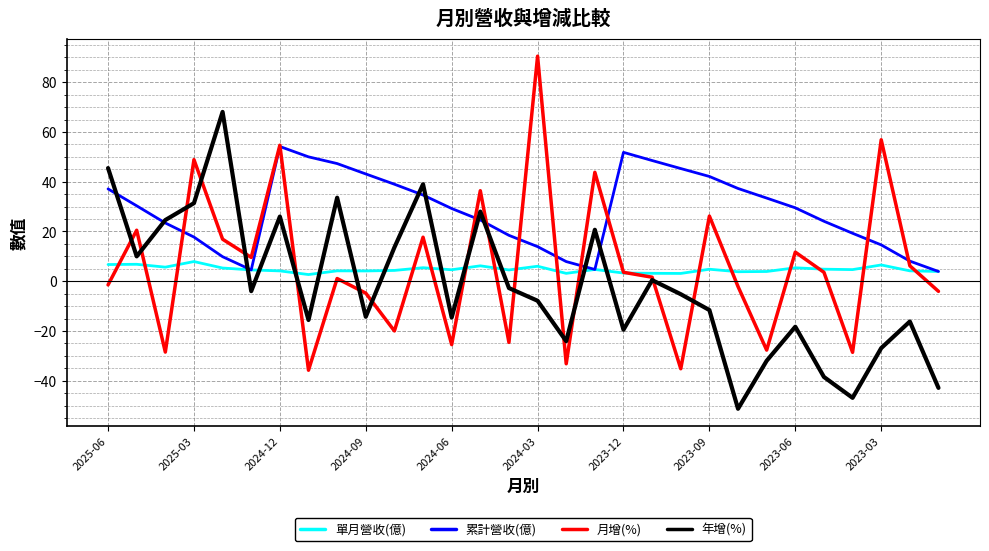

What are all the series names shown in the legend?

單月營收(億), 累計營收(億), 月增(%), 年增(%)